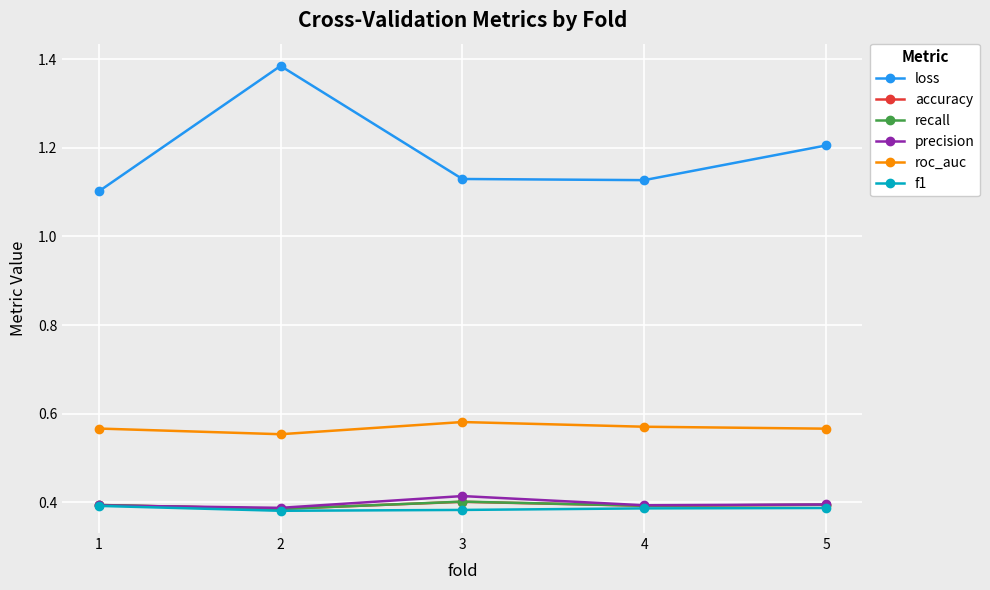

True or false: roc_auc has a value of 1.0 at 1.

False